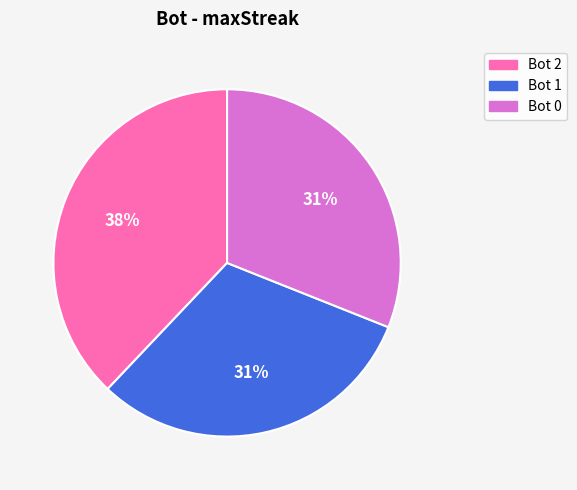

To the nearest percent, what is the difference between the largest and smallest slice percentages?

7%